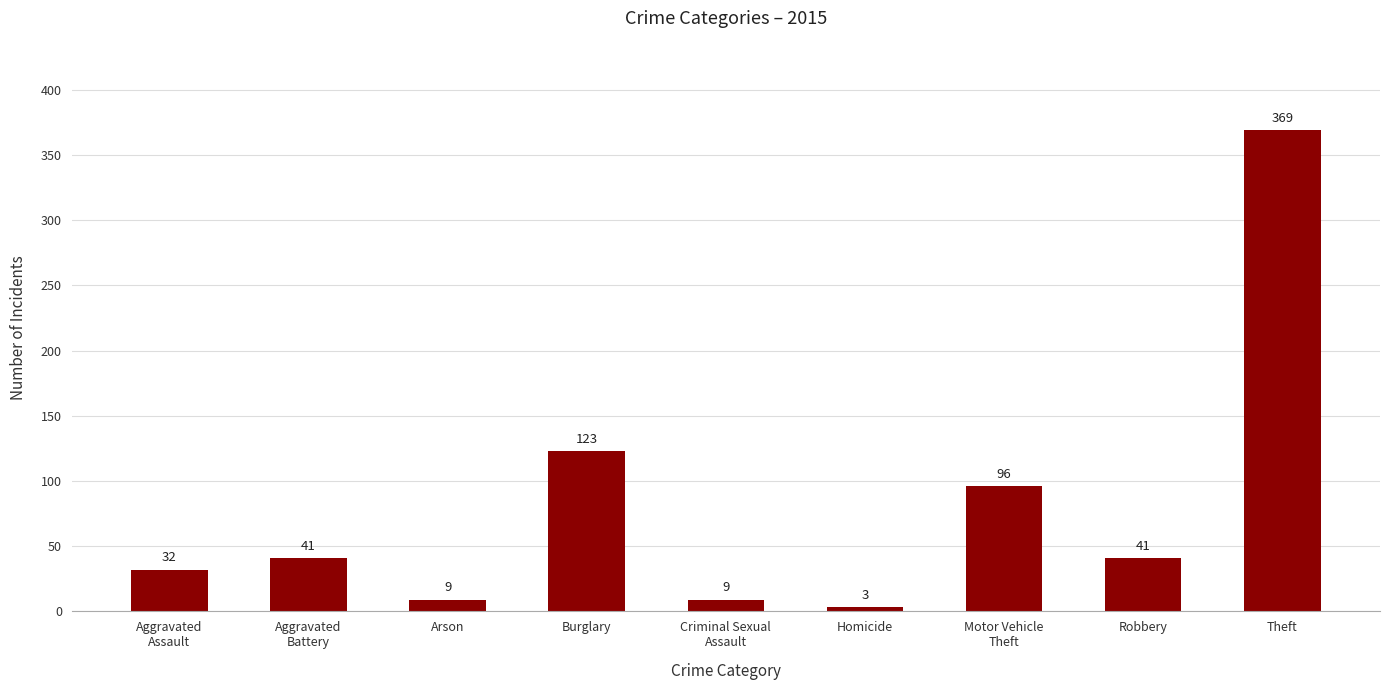

What is the difference between the maximum and second lowest values?

360